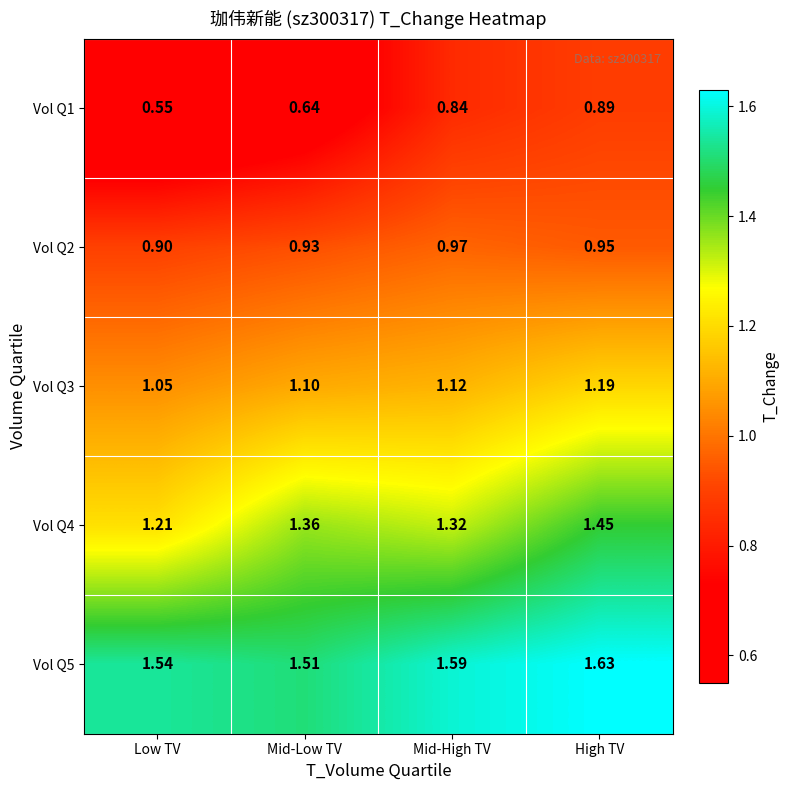

Is the value of Vol Q4 at Mid-Low TV greater than the value of Vol Q2 at Mid-High TV?

Yes